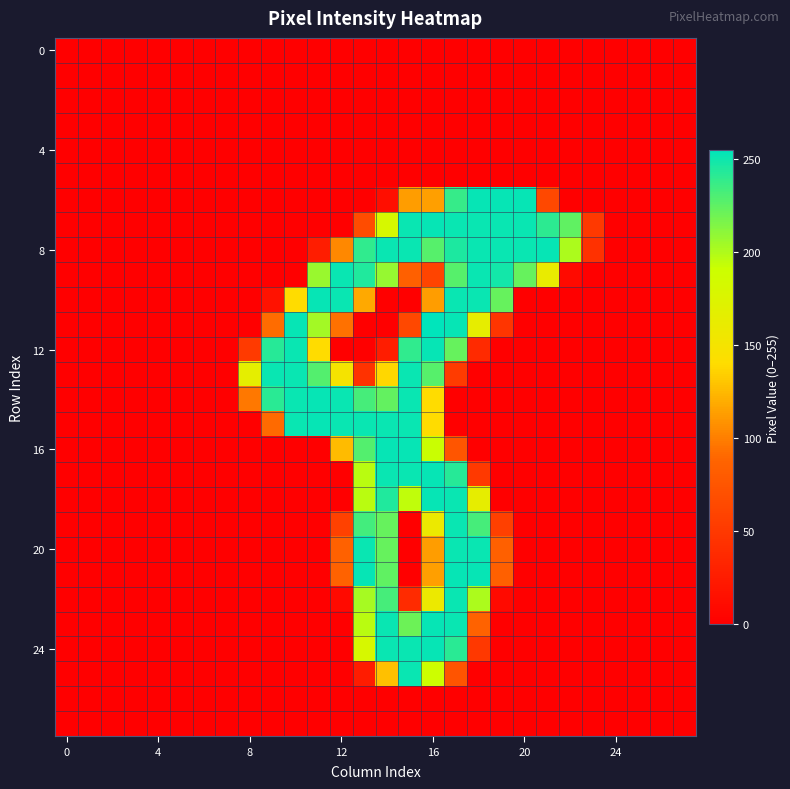

What is the greatest value displayed?

255